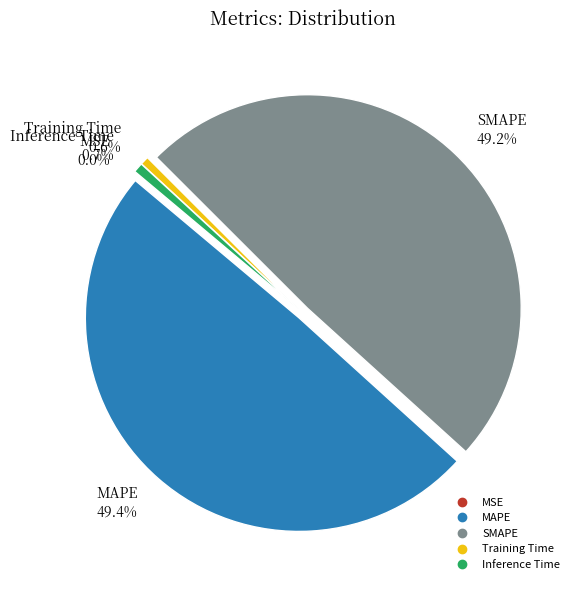

Which has a higher value, Training Time or SMAPE?

SMAPE